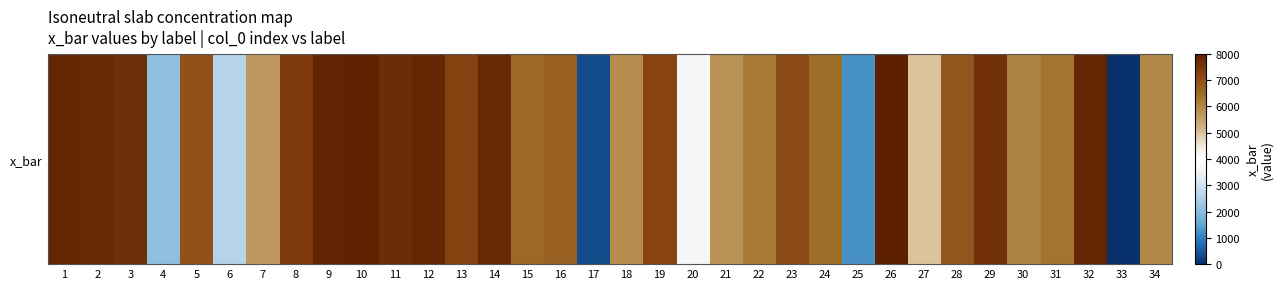

What is the approximate value at 2?

7772.3